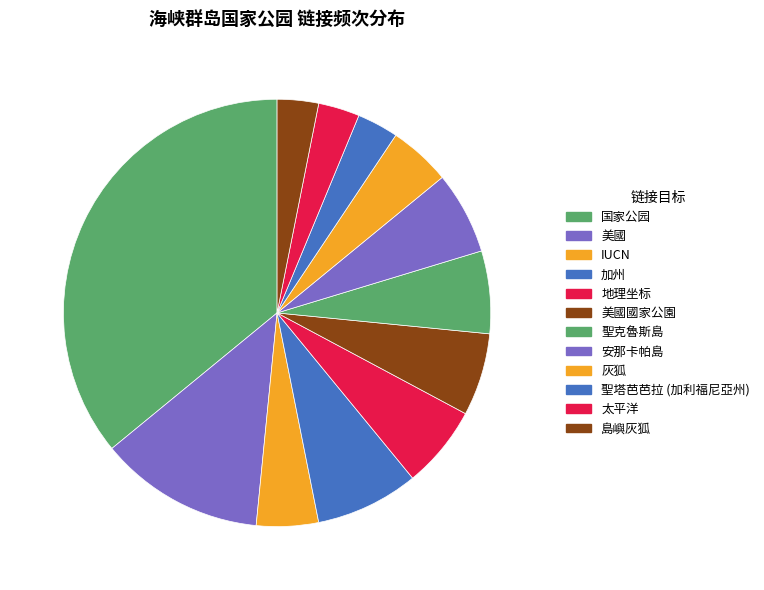

How many segments does this pie chart have?

12